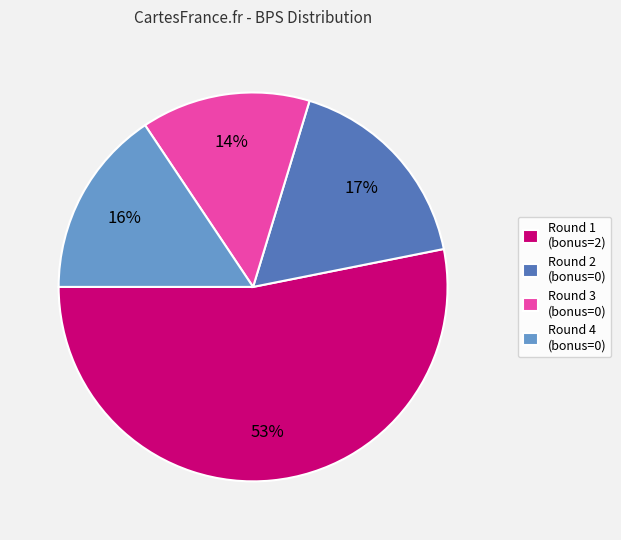

Which has a higher value, Round 1 (bonus=2) or Round 2 (bonus=0)?

Round 1 (bonus=2)